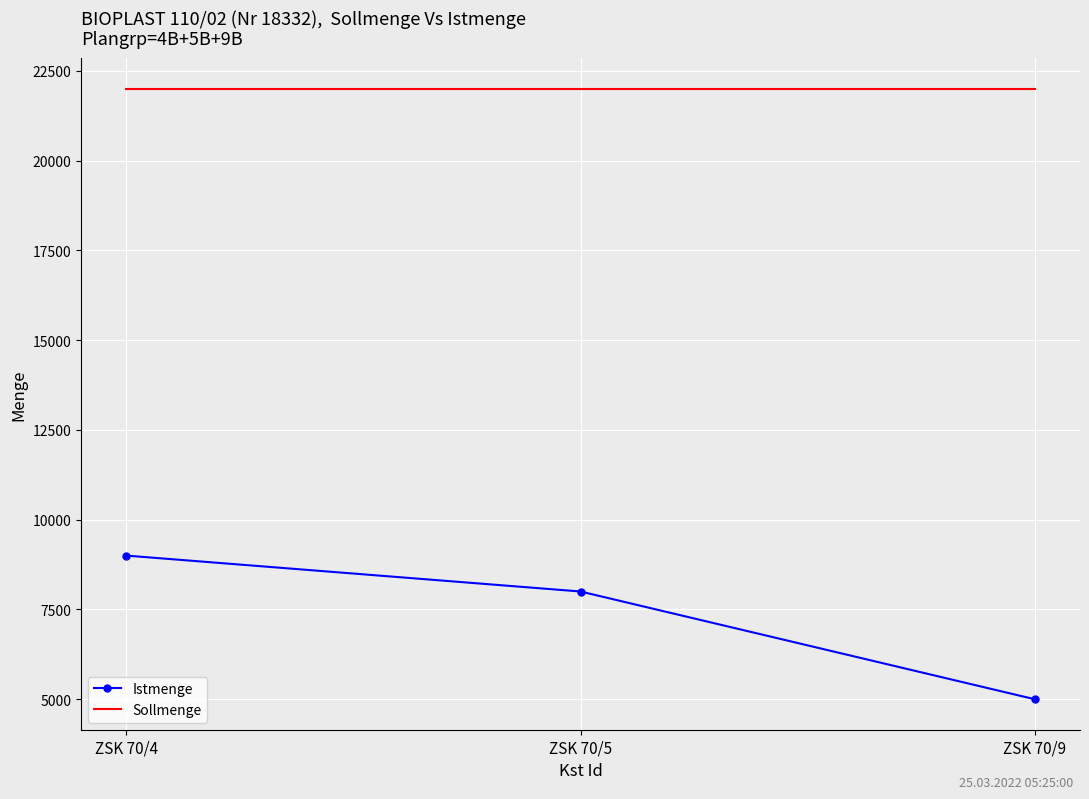

Rank the series by their maximum value, from lowest to highest.

Istmenge, Sollmenge